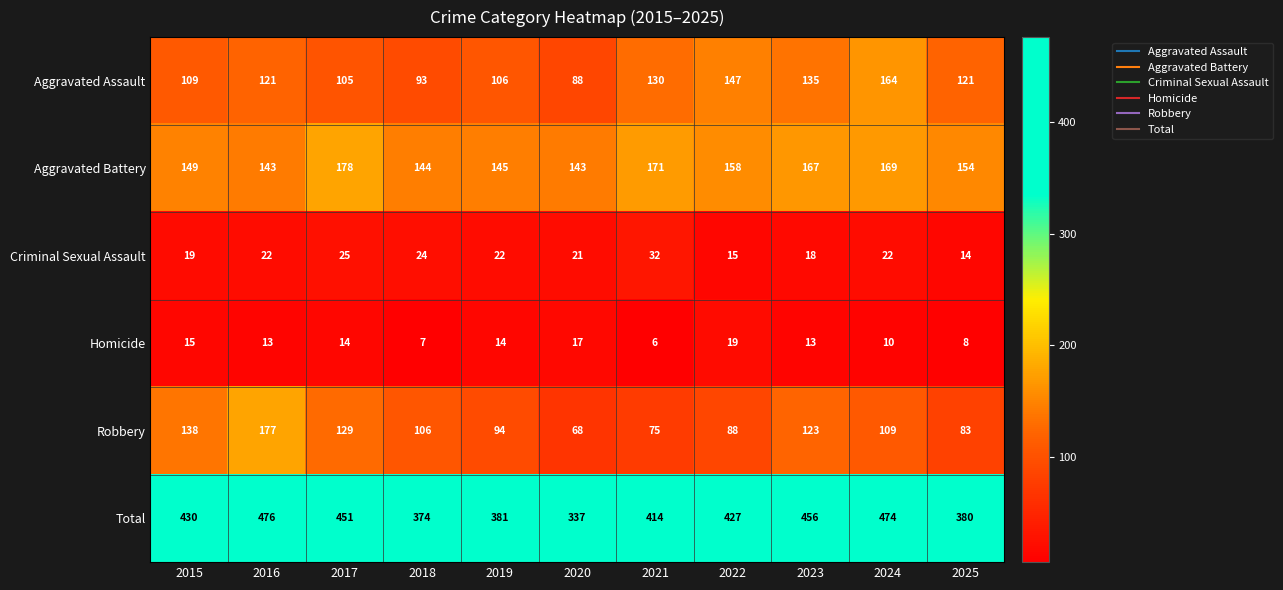

What is the total value across all series at 2019?

762